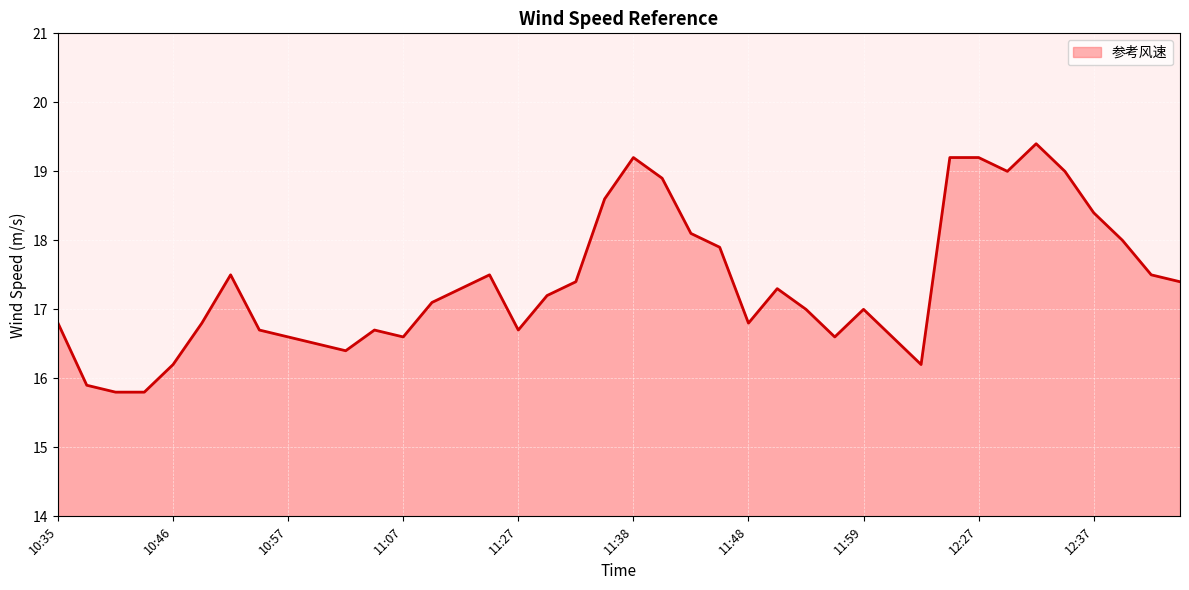

Reading left to right, transcribe all the data shown in this chart.

16.8	15.9	15.8	15.8	16.2	16.8	17.5	16.7	16.6	16.5	16.4	16.7	16.6	17.1	17.3	17.5	16.7	17.2	17.4	18.6	19.2	18.9	18.1	17.9	16.8	17.3	17.0	16.6	17.0	16.6	16.2	19.2	19.2	19.0	19.4	19.0	18.4	18.0	17.5	17.4